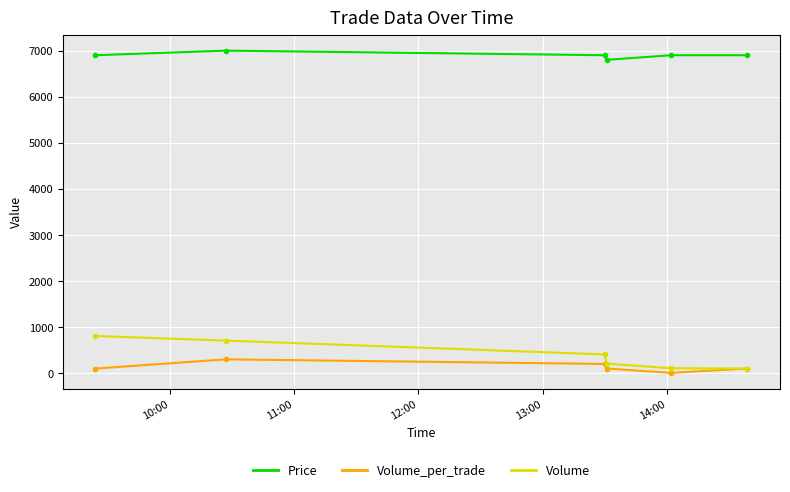

True or false: Volume and Price intersect in this chart.

False